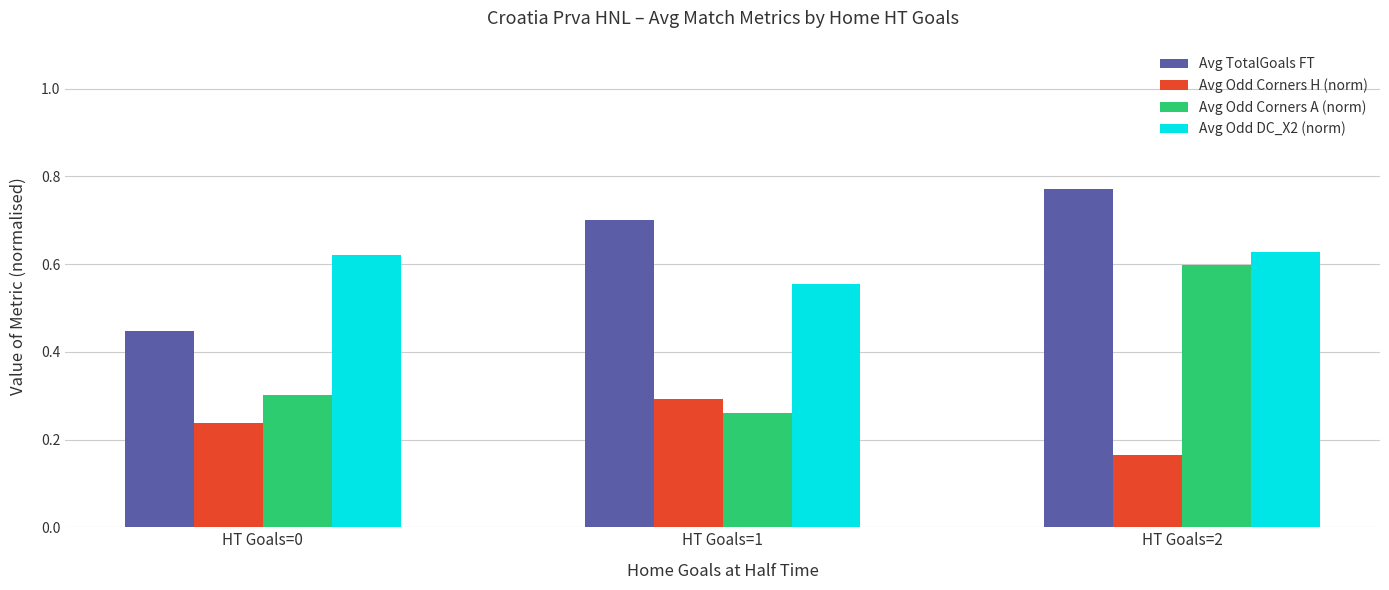

Does the chart contain stacked bars?

No